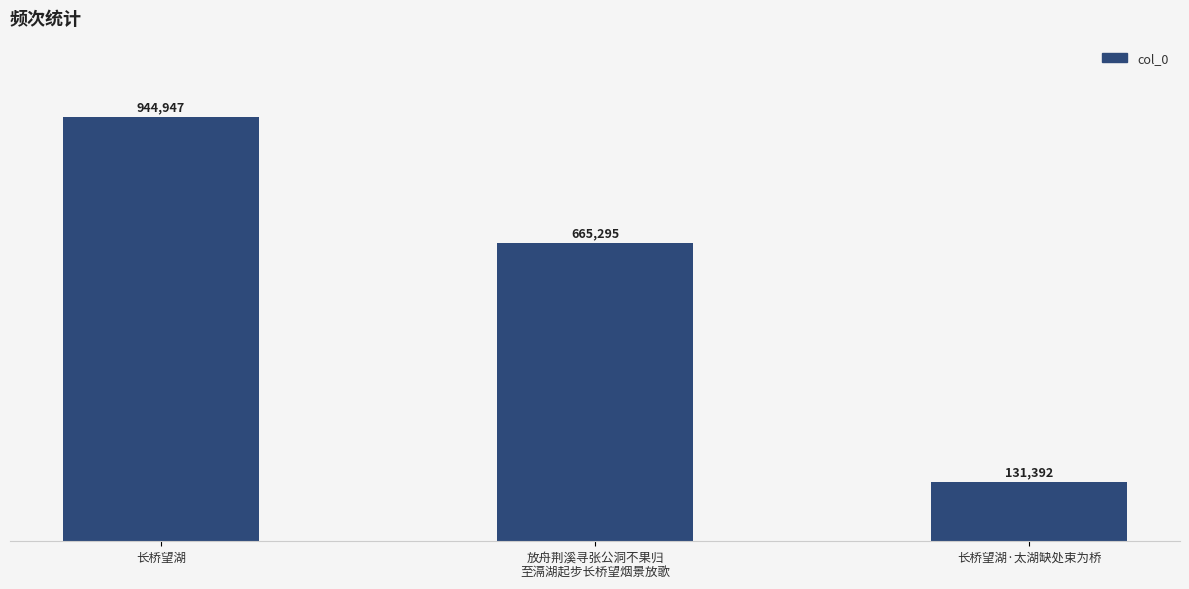

Between 长桥望湖 and 长桥望湖·太湖缺处束为桥, which is larger?

长桥望湖